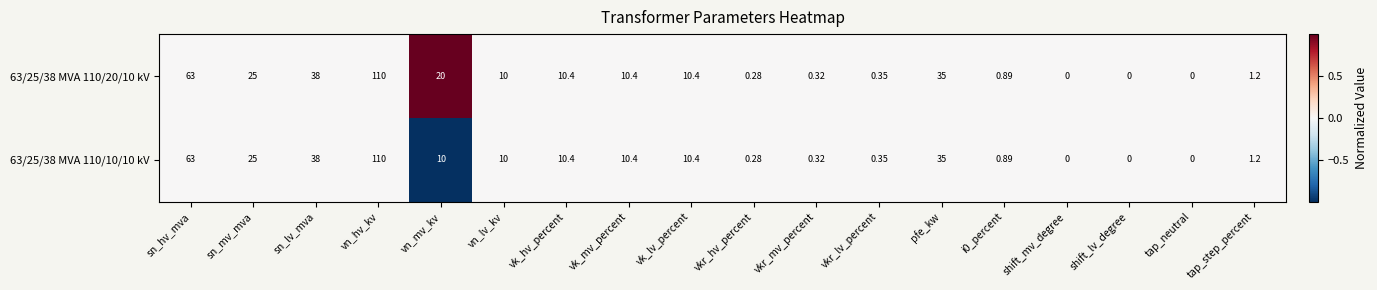

Where is 63/25/38 MVA 110/10/10 kV nearest to the value 55?

sn_hv_mva